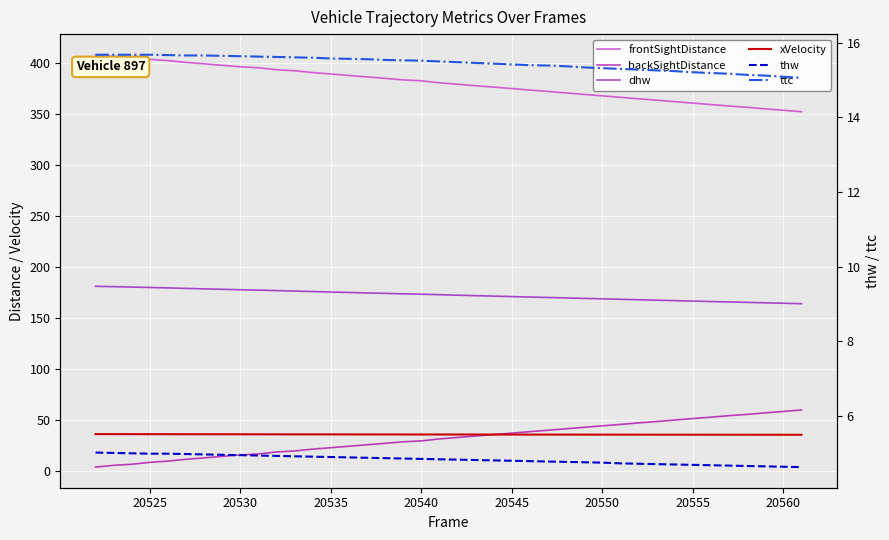

Which series has the largest range (max minus min)?

backSightDistance